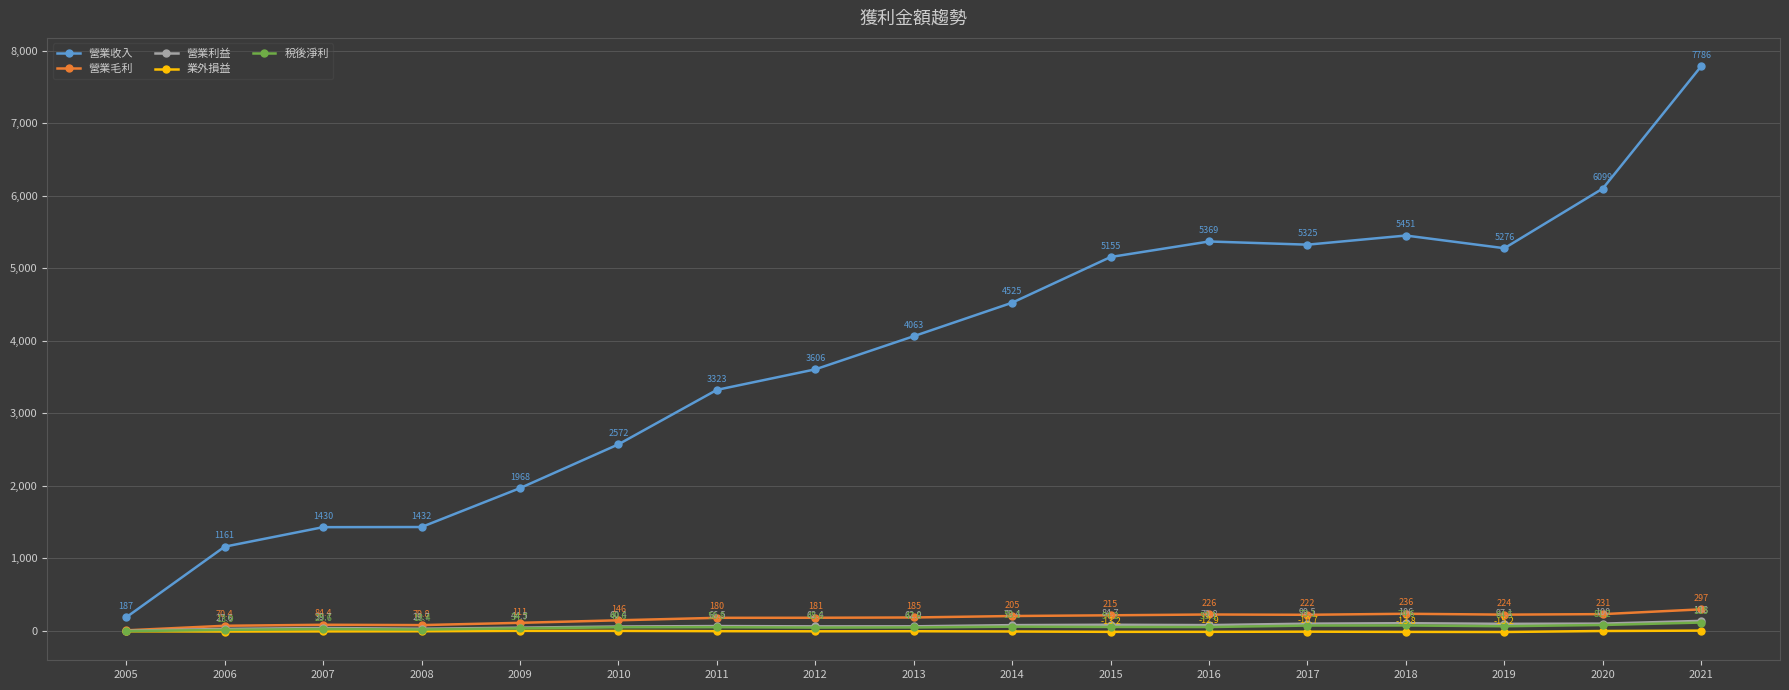

What is the difference between the maximum and second lowest values in the 營業利益 series?

110.4